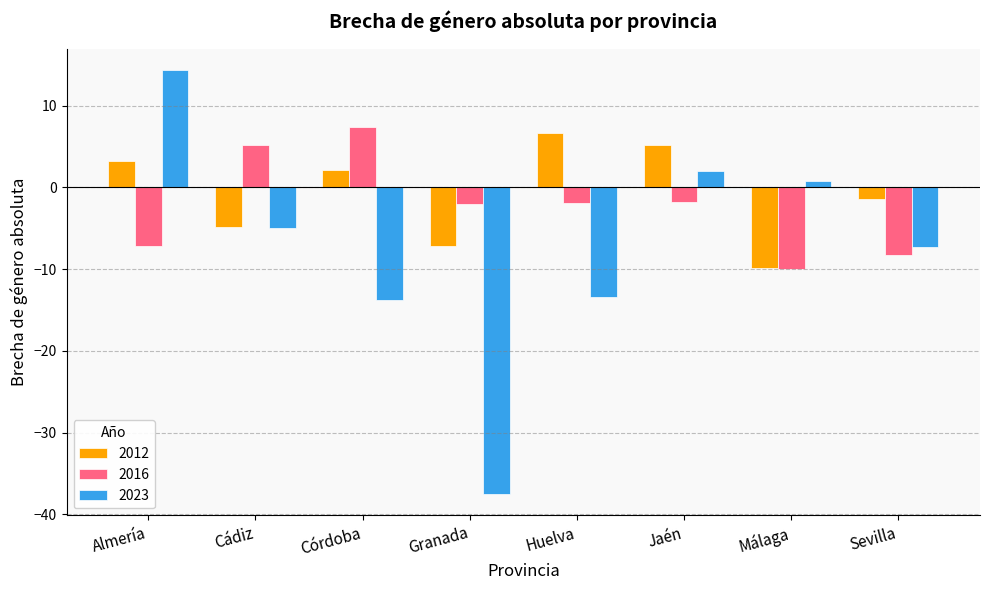

Where does the 2023 series first go above -4?

Almería